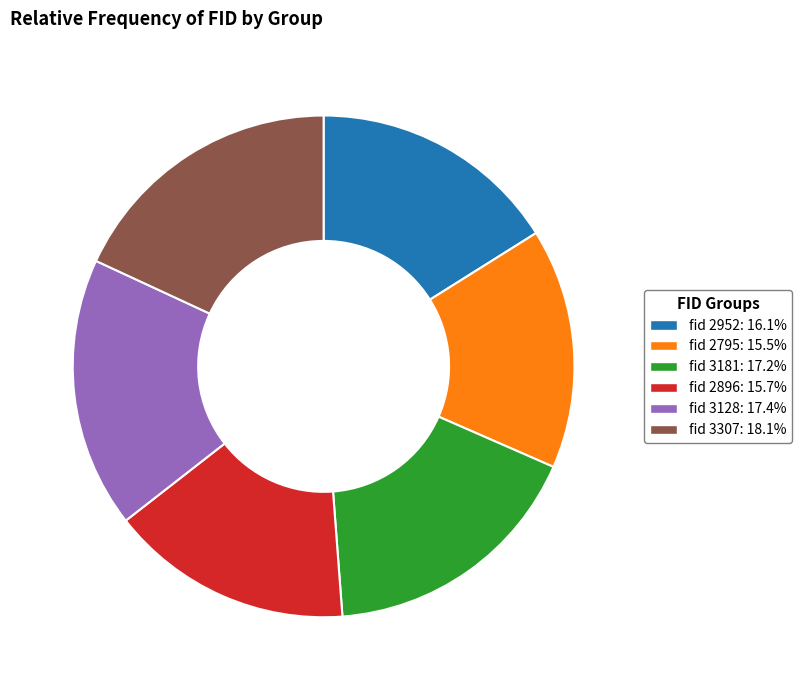

Is there a majority slice in this chart?

No